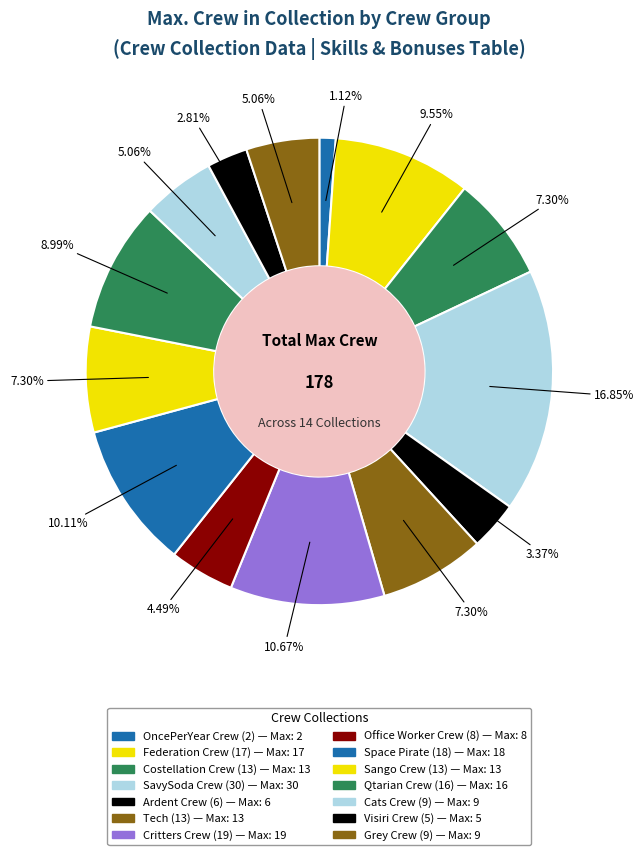

True or false: Sango Crew (13) accounts for 7% of the total.

True